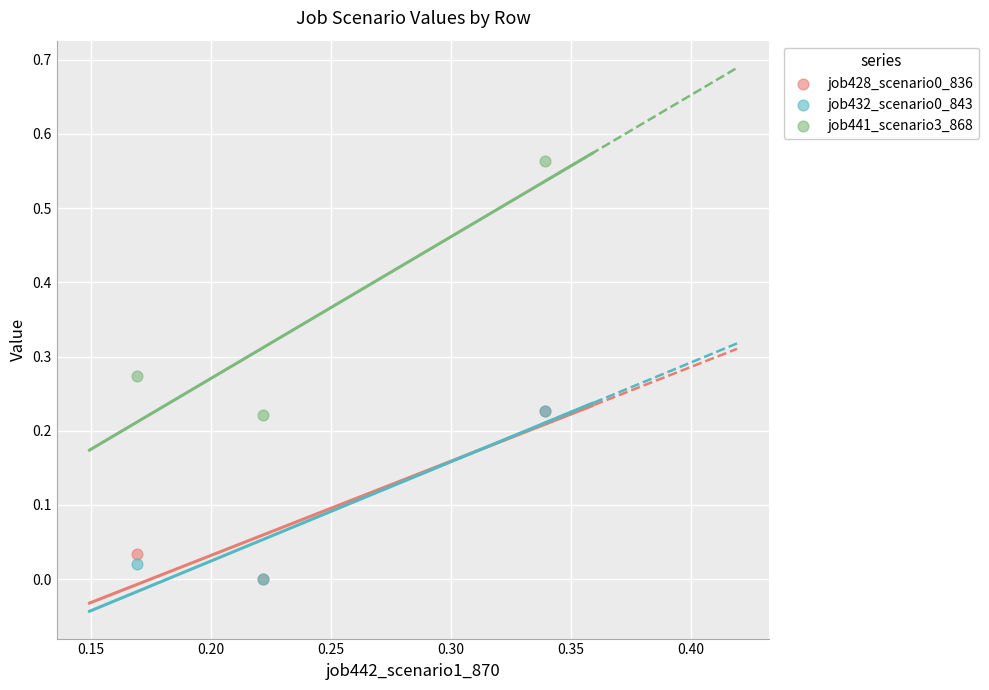

Which series contains the highest Y value?

job441_scenario3_868